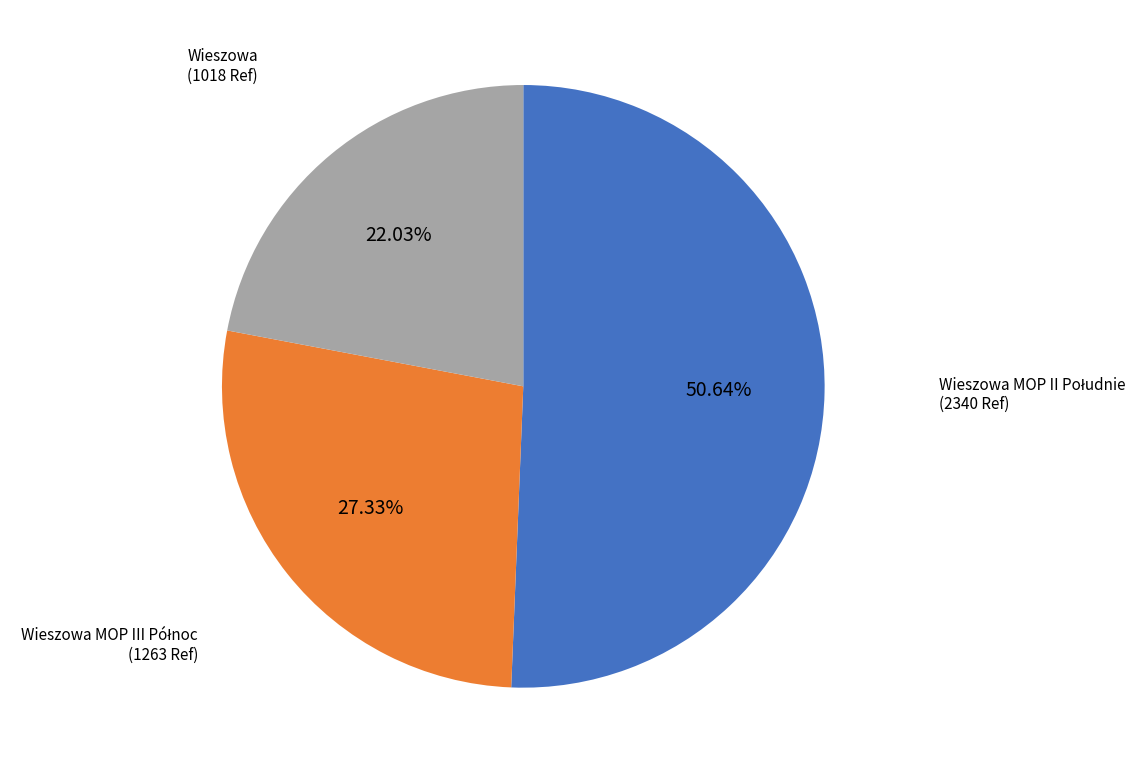

Is there a majority slice in this chart?

Yes